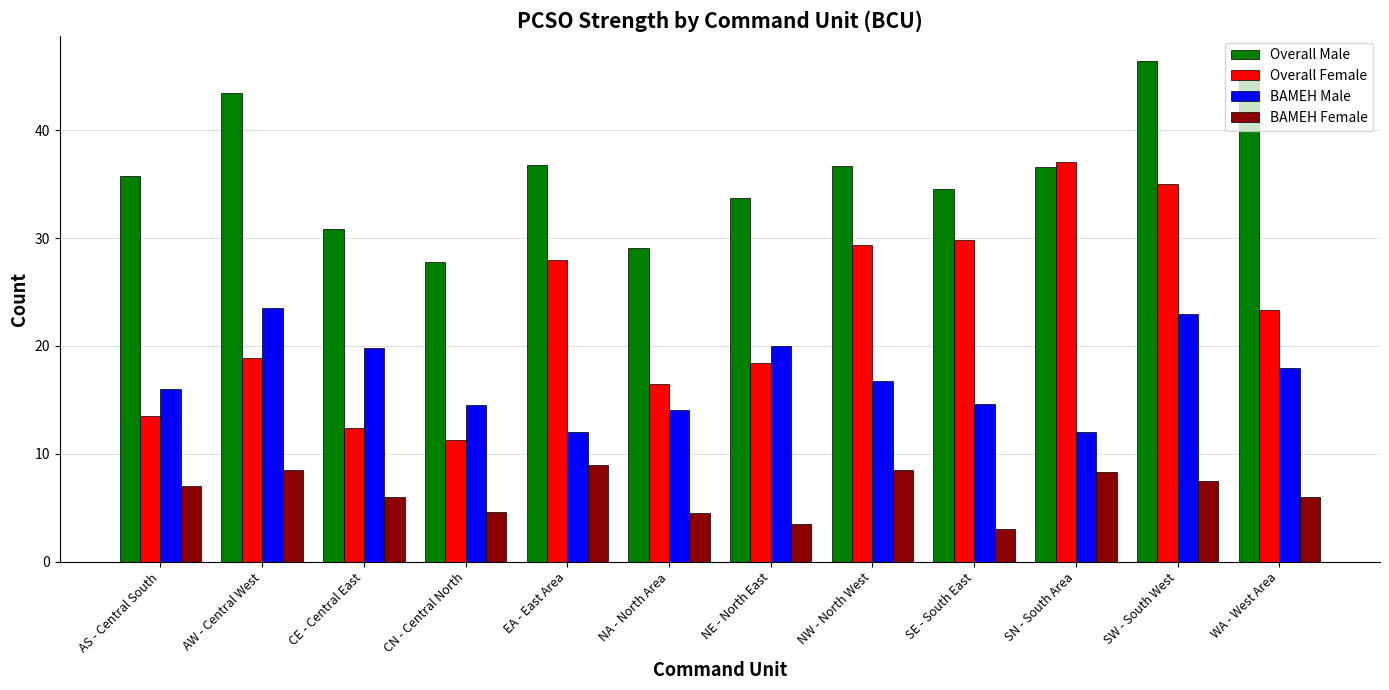

Rank the categories by Overall Female value from lowest to highest.

CN - Central North, CE - Central East, AS - Central South, NA - North Area, NE - North East, AW - Central West, WA - West Area, EA - East Area, NW - North West, SE - South East, SW - South West, SN - South Area